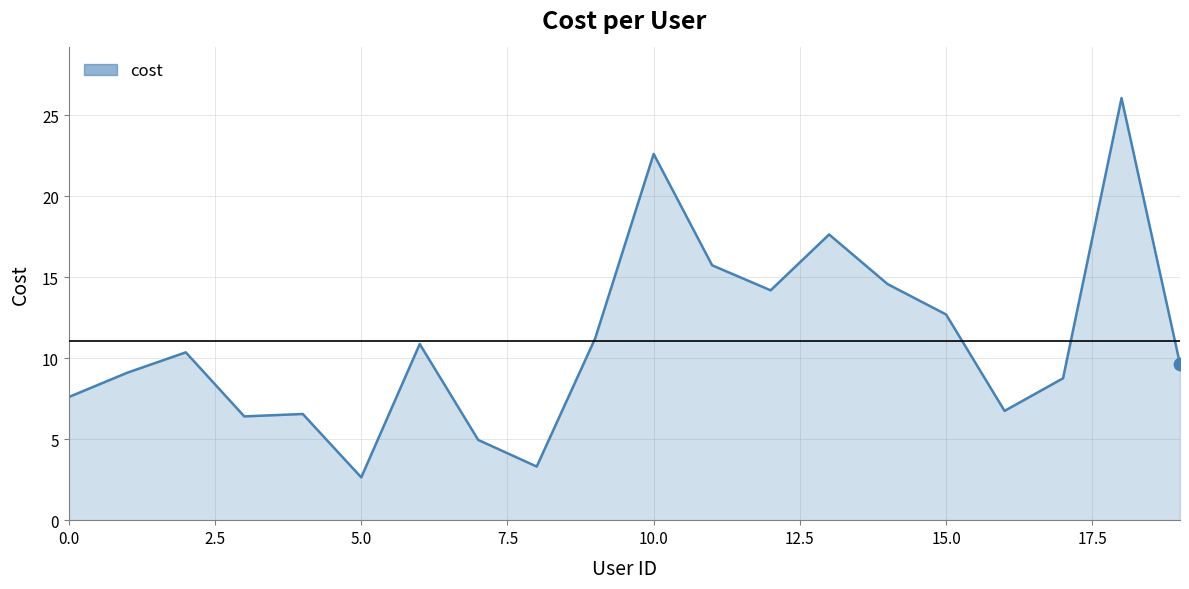

What is the smallest value displayed?

2.6